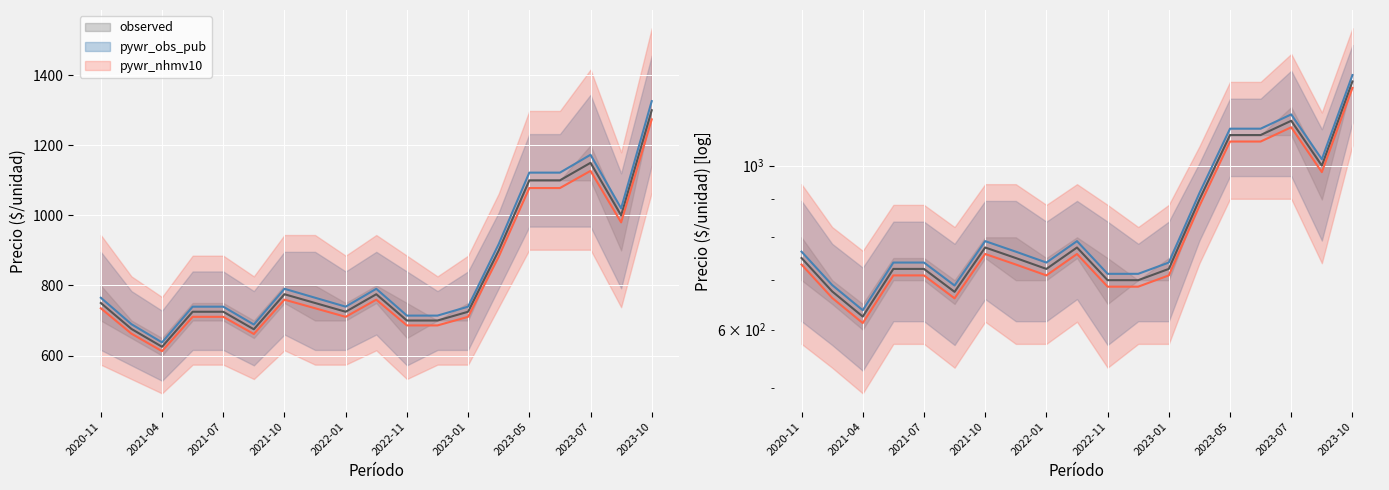

Is the value of pywr_obs_pub at 2021-04 greater than the value of pywr_nhmv10 at 2023-05?

No